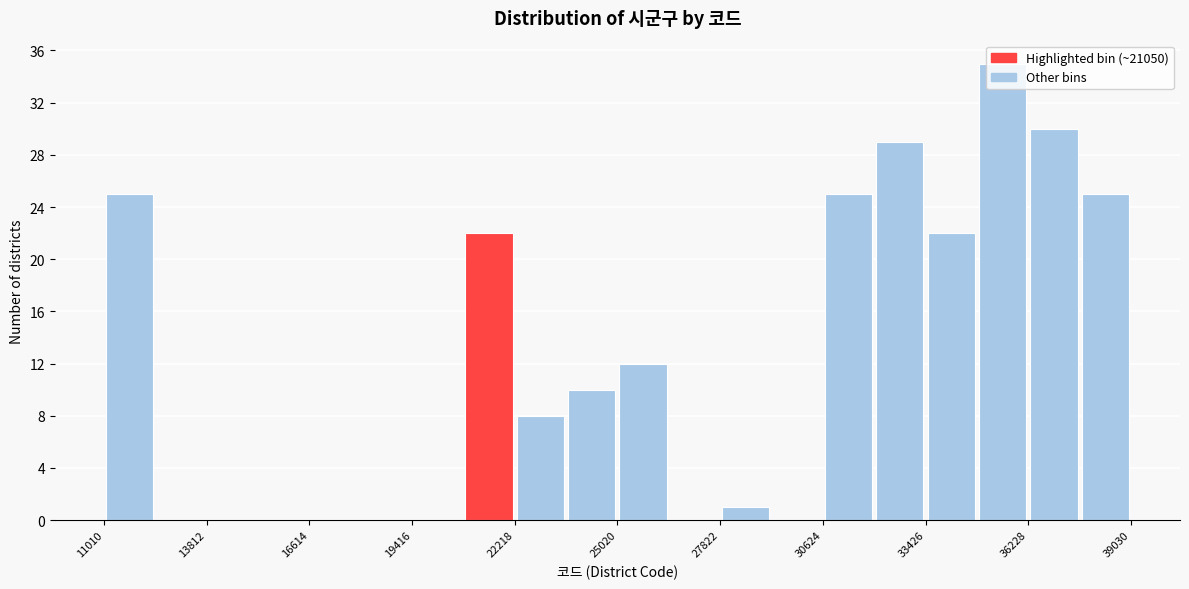

Read against the x-axis, roughly where is the centre of the tallest bar?

35500